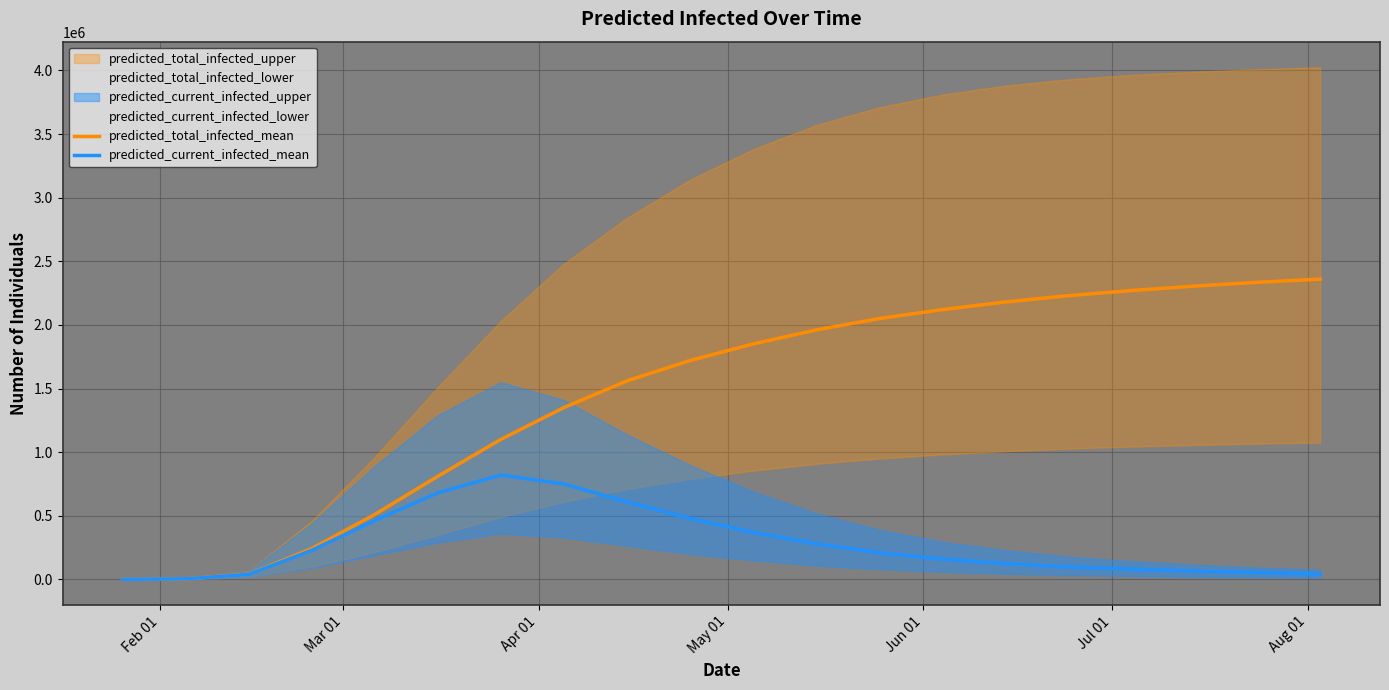

Which series has the widest spread of values?

predicted_total_infected_mean